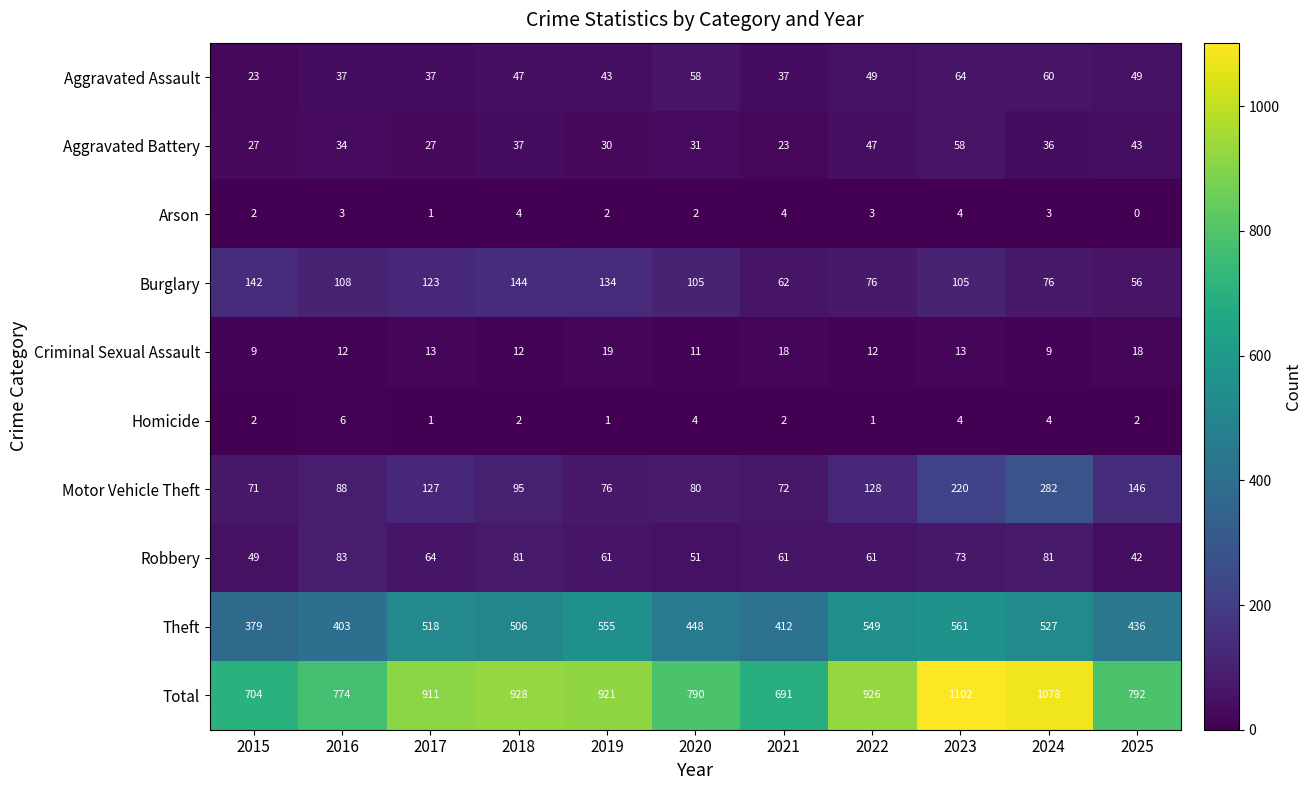

At which label is Theft closest to 470?

2020